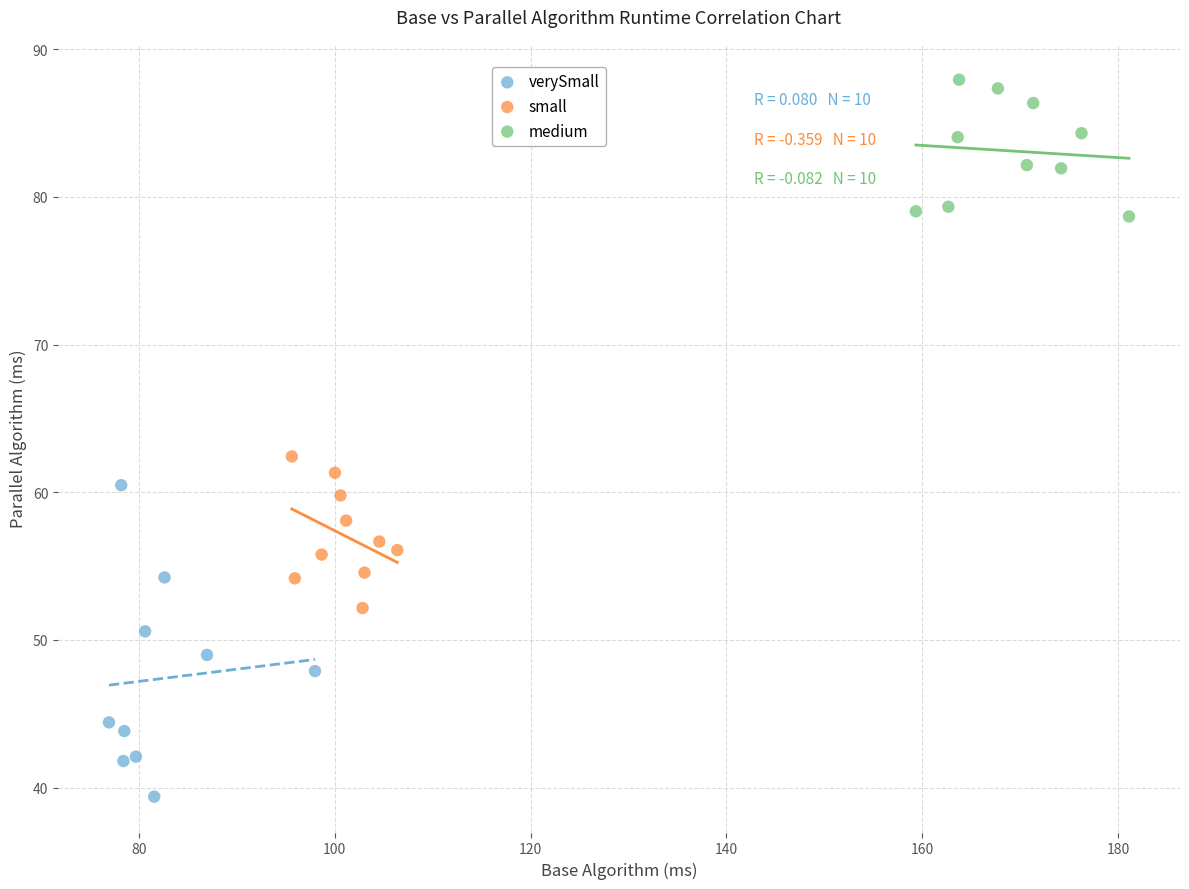

Which series contains the lowest Y value?

verySmall